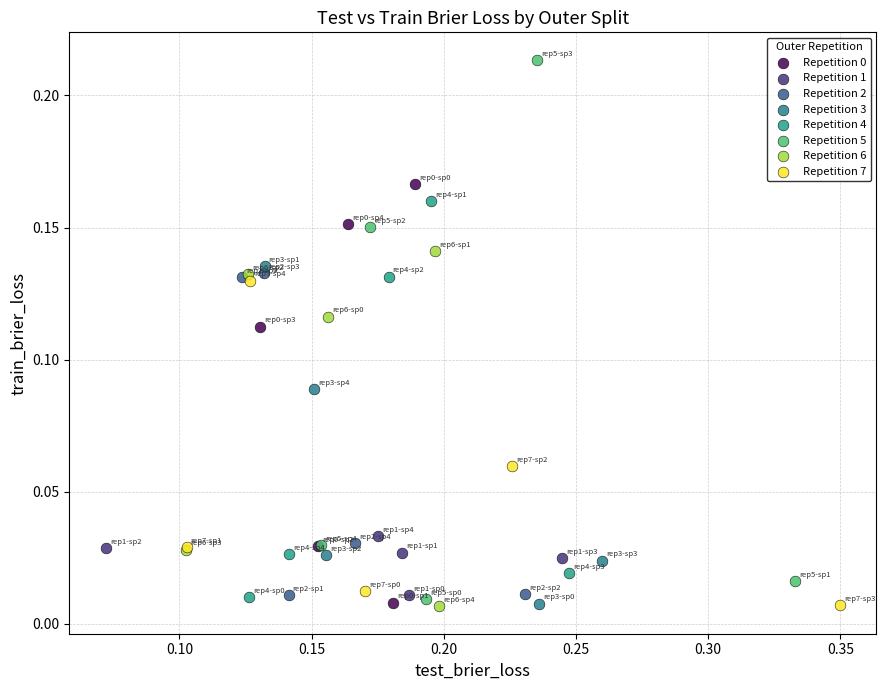

Which series contains the highest Y value?

Repetition 5